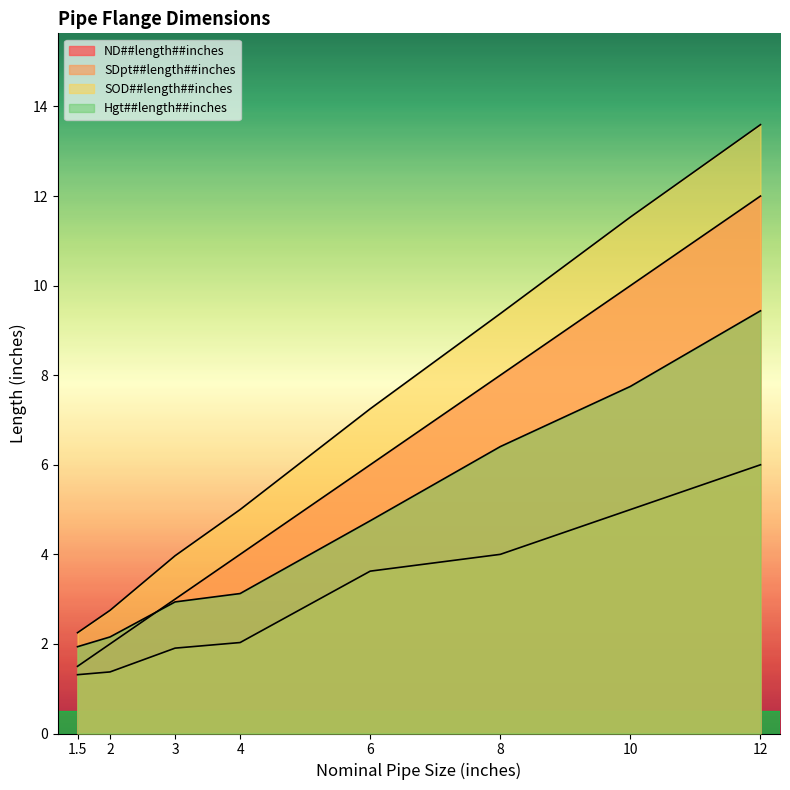

What is the difference between the maximum and minimum values in the Hgt##length##inches series?

7.5